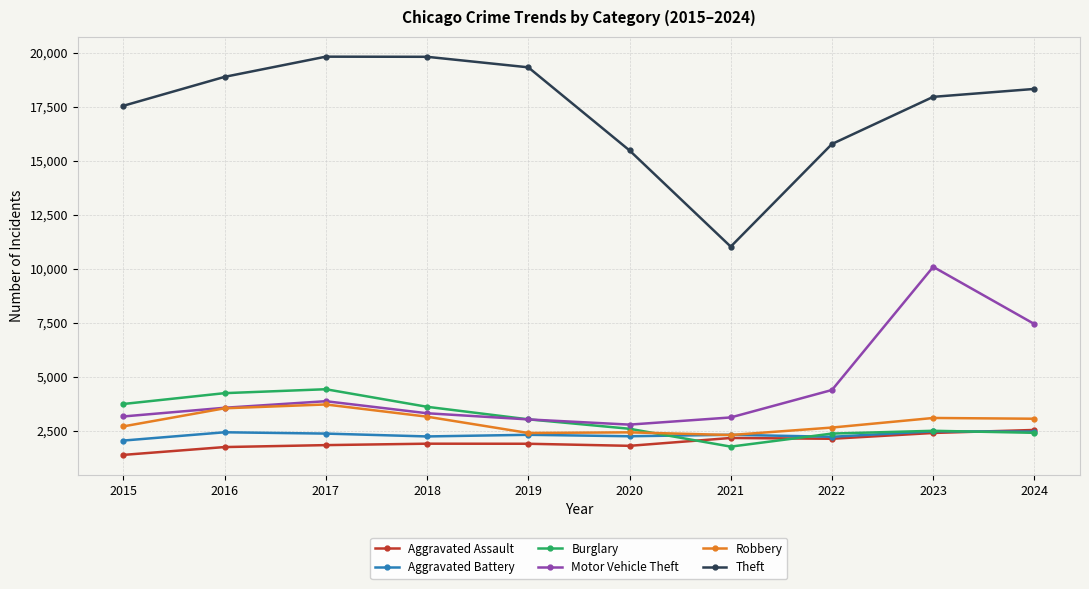

What are all the series names shown in the legend?

Aggravated Assault, Aggravated Battery, Burglary, Motor Vehicle Theft, Robbery, Theft